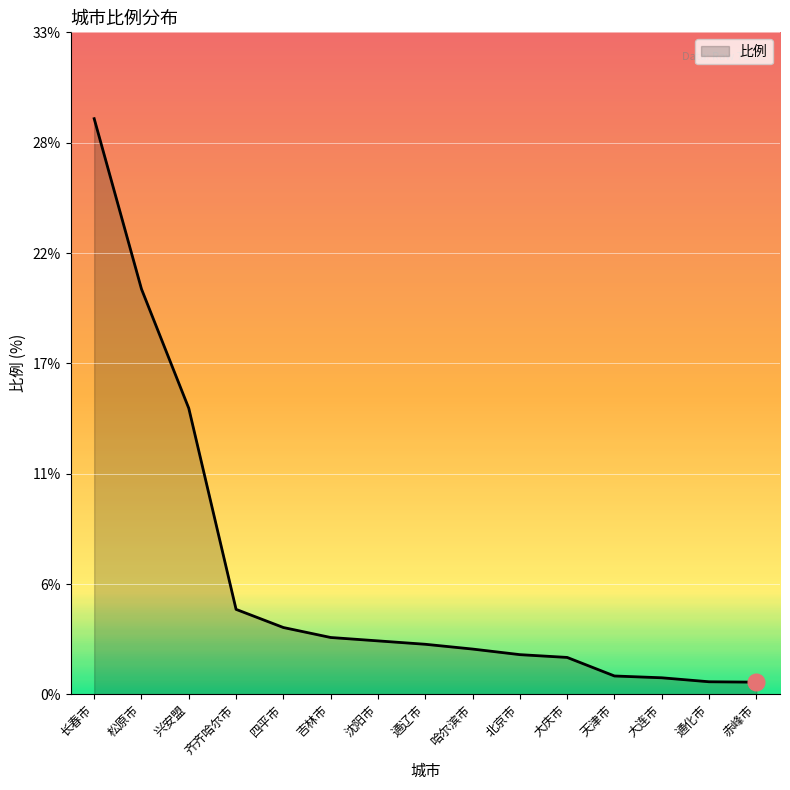

Does the chart have visible grid lines?

Yes